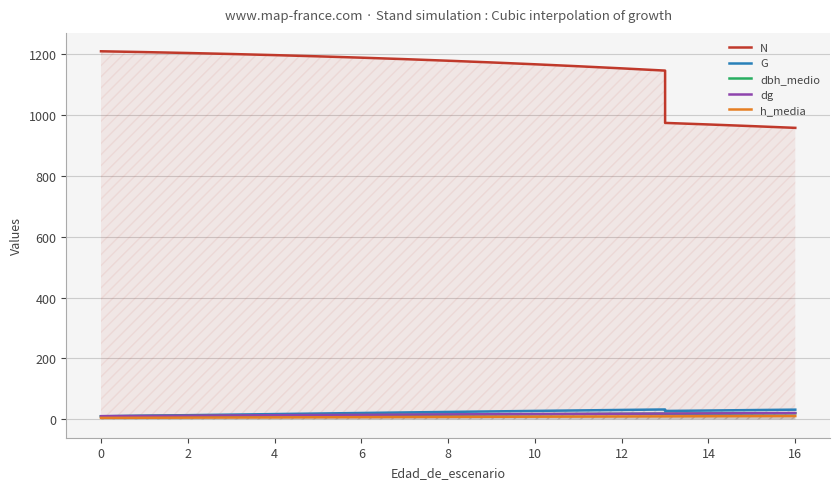

At which label is h_media closest to 7?

6